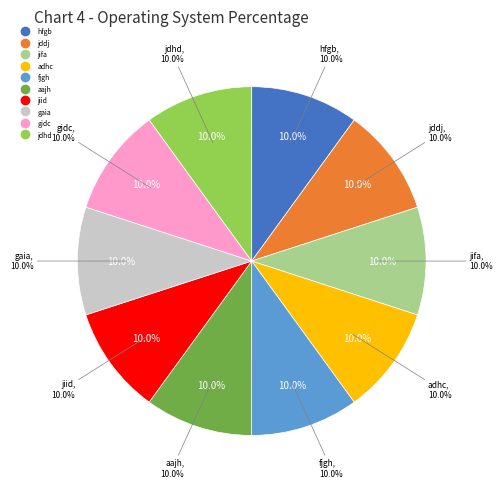

What percentage is the jddj slice, to the nearest percent?

10%